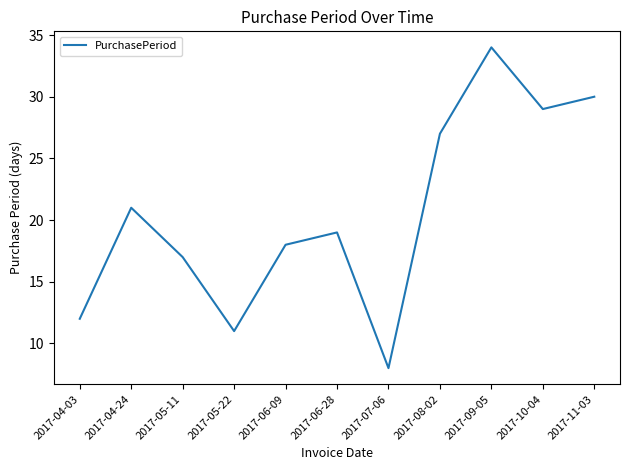

Rank the categories by value from highest to lowest.

2017-09-05, 2017-11-03, 2017-10-04, 2017-08-02, 2017-04-24, 2017-06-28, 2017-06-09, 2017-05-11, 2017-04-03, 2017-05-22, 2017-07-06